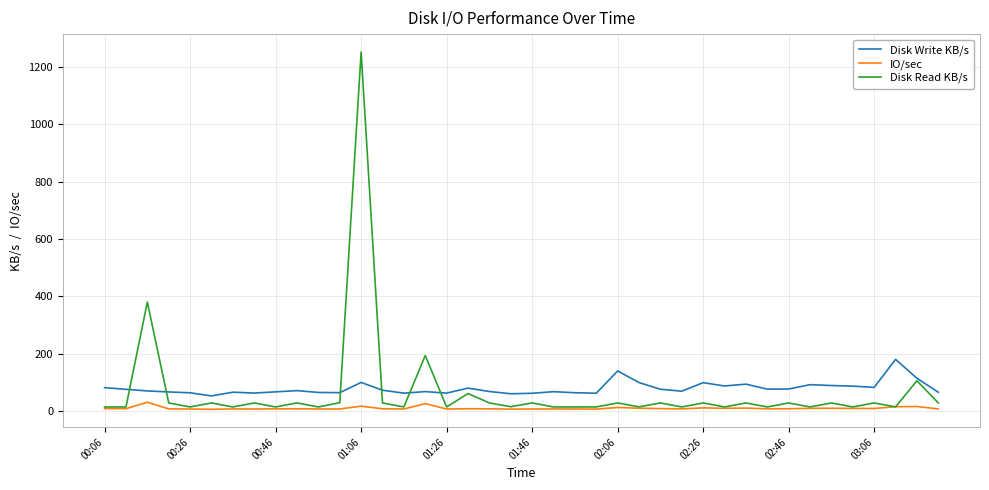

Which series ends up on top after the final intersection of Disk Read KB/s and IO/sec?

Disk Read KB/s